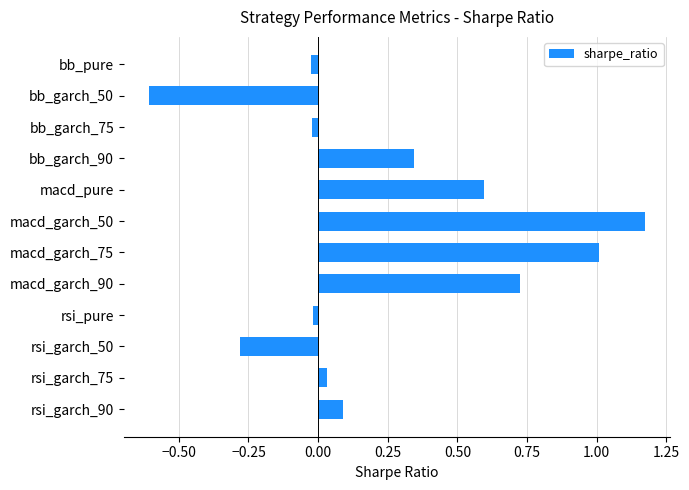

What is the difference between the second highest and minimum values?

1.6